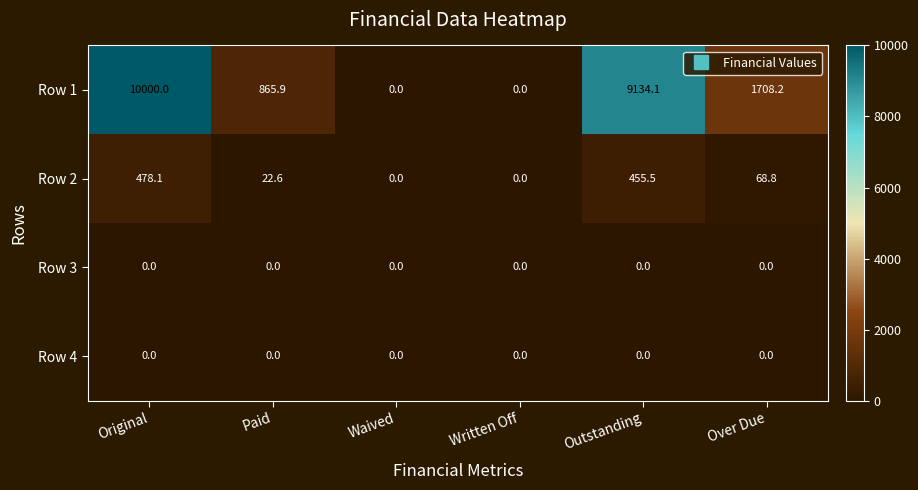

Which category has the highest value across all series?

Original